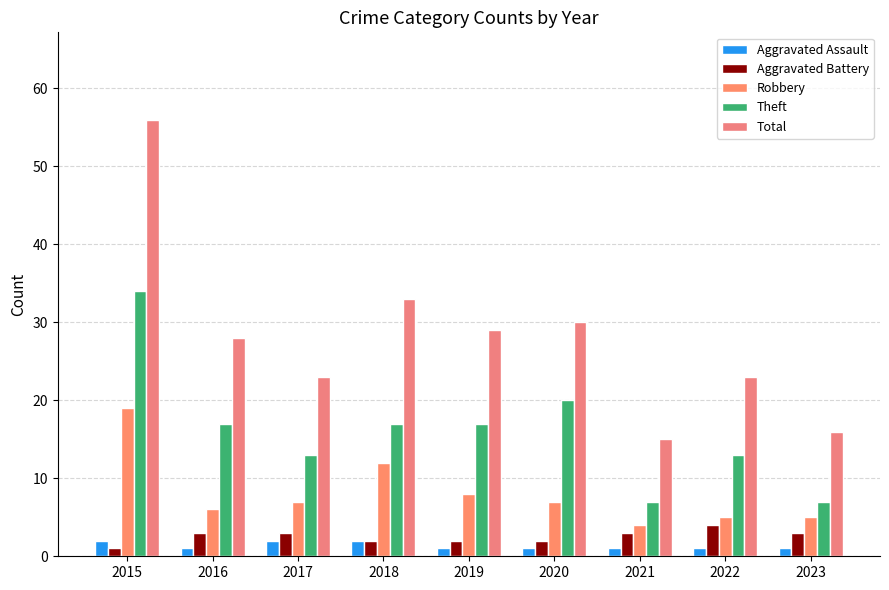

List the labels in order of Robbery value, smallest first.

2021, 2022, 2023, 2016, 2017, 2020, 2019, 2018, 2015